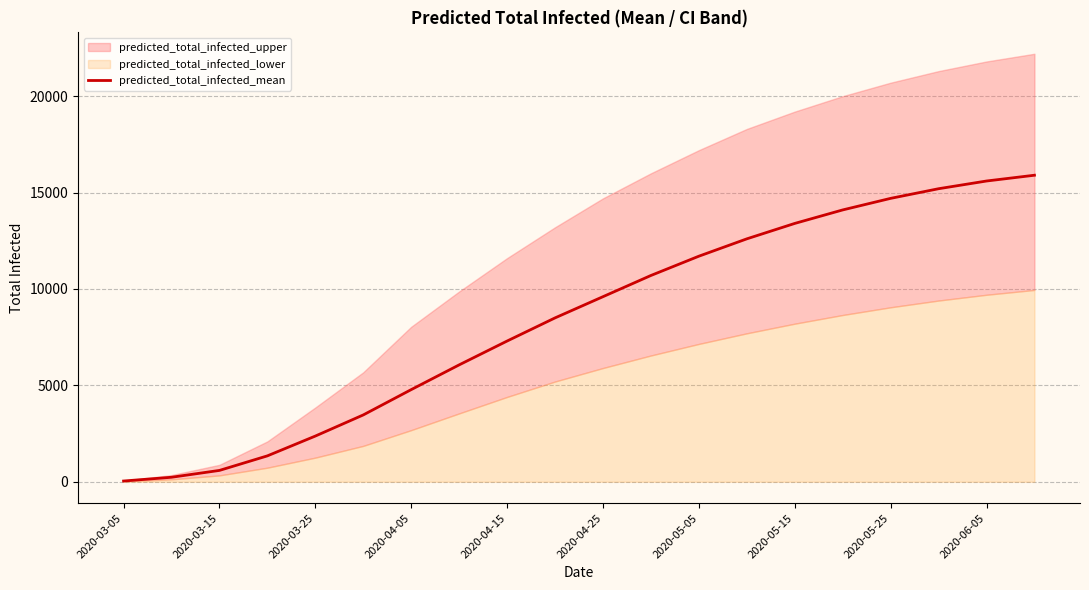

What is the highest value of the predicted_total_infected_mean series?

15900